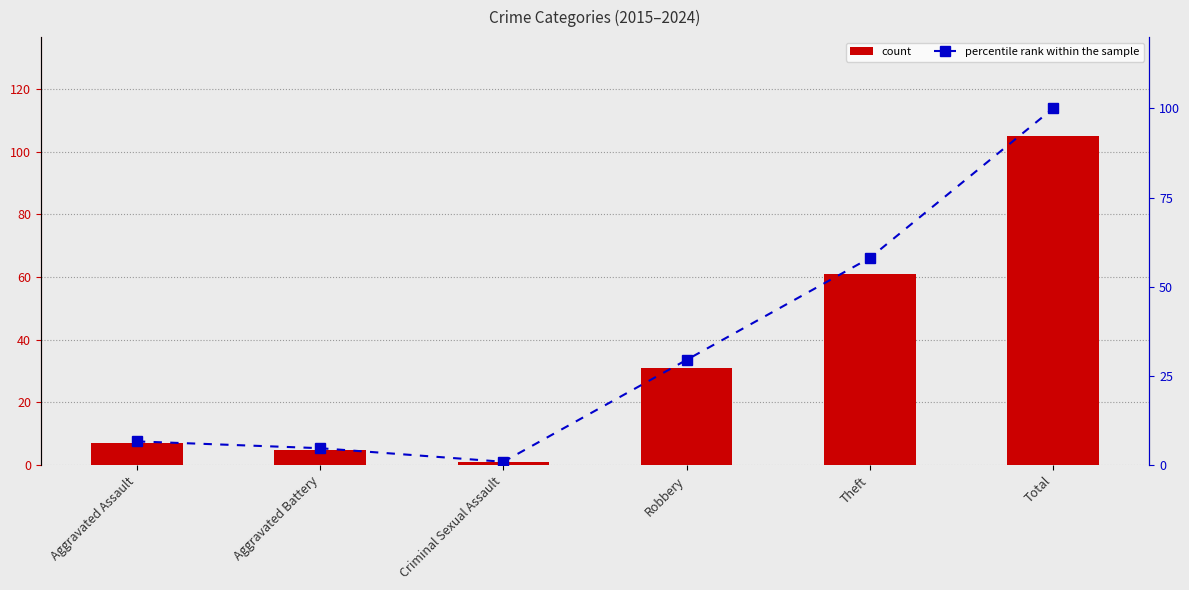

At which label does count first exceed 31?

Theft